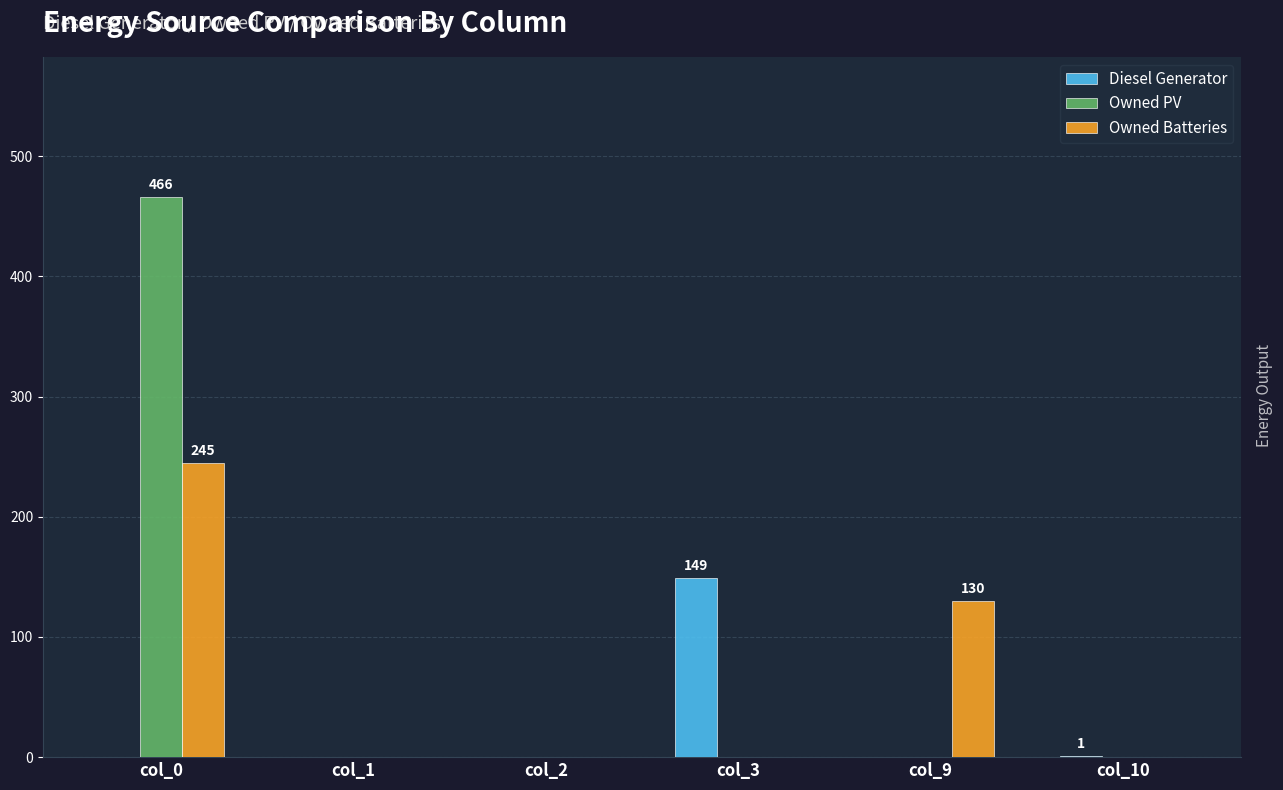

How many values in the Owned Batteries series exceed 0?

2